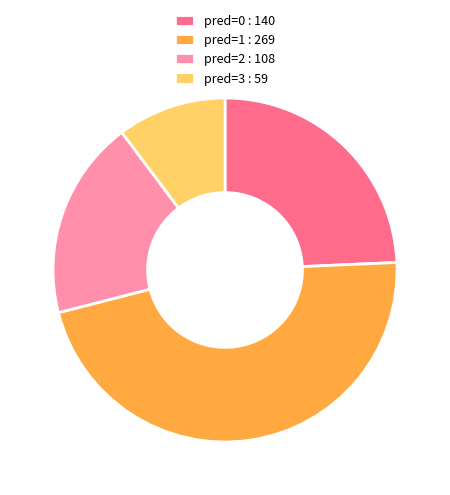

Do pred=0 : 140 and pred=2 : 108 together represent more than half of the pie?

No